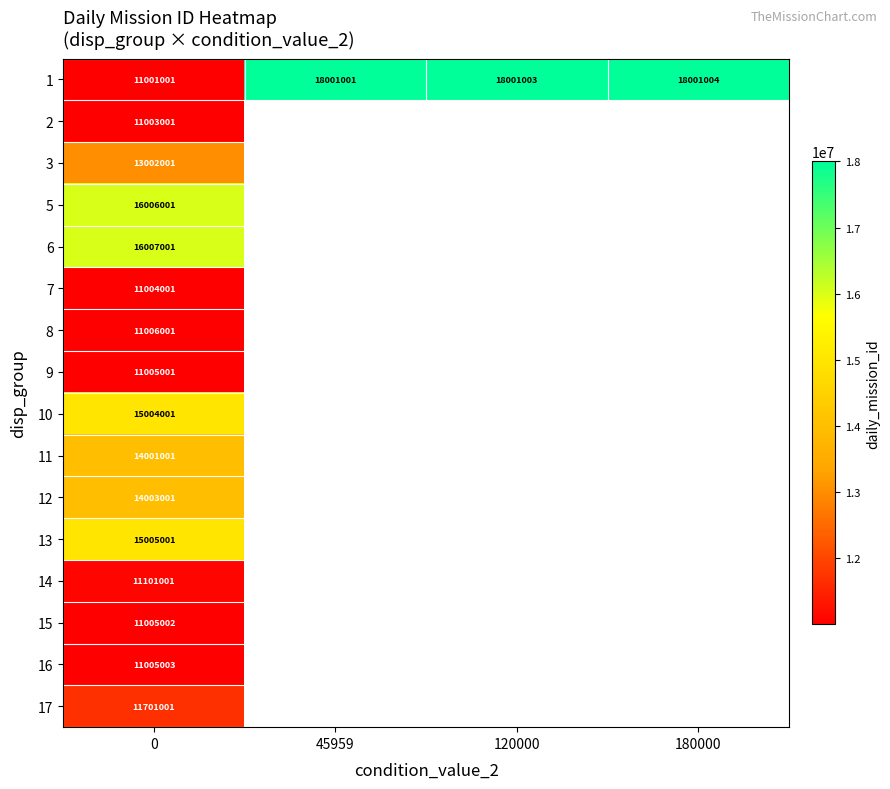

At how many categories does at least one series exceed 14744613?

4